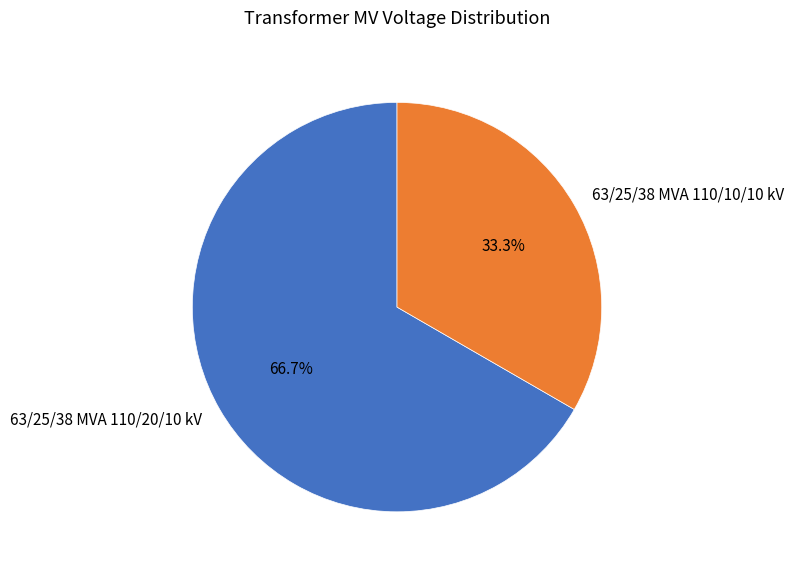

Which category has the biggest portion of the pie?

63/25/38 MVA 110/20/10 kV